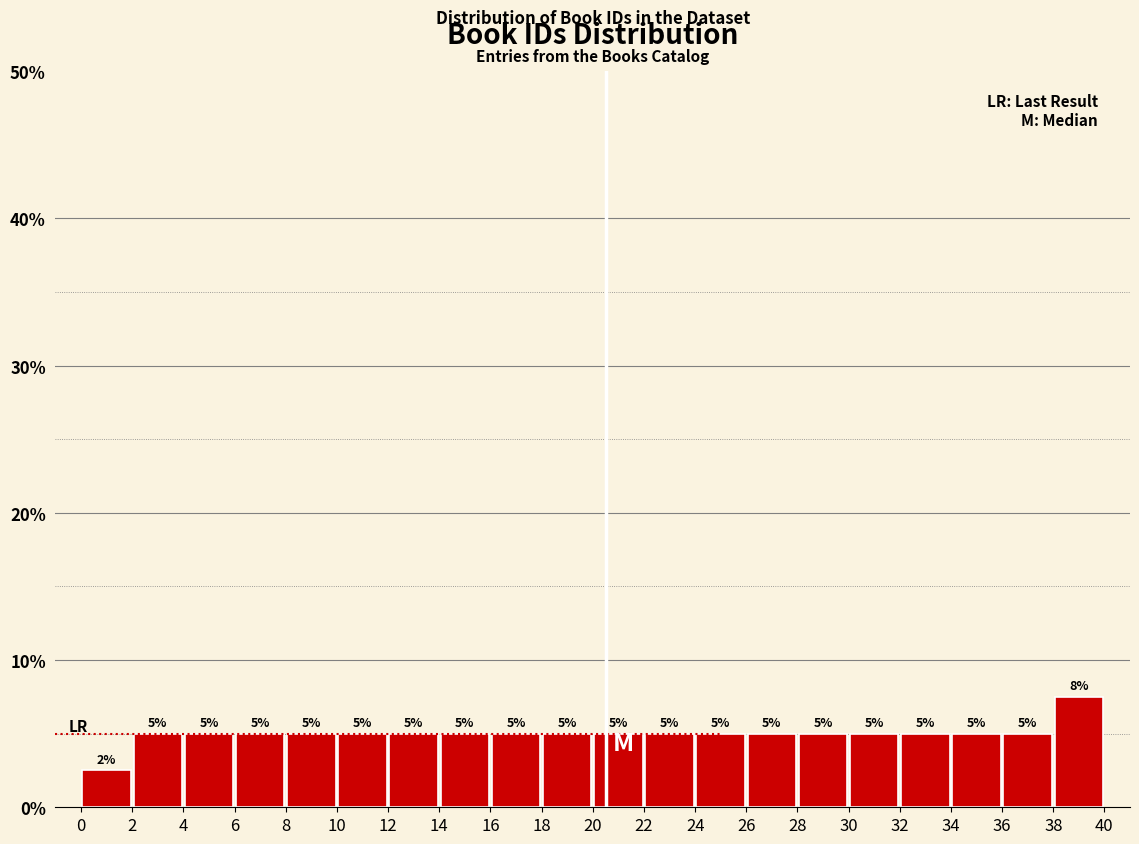

Over which range of the x-axis is the bar tallest?

38 to 40